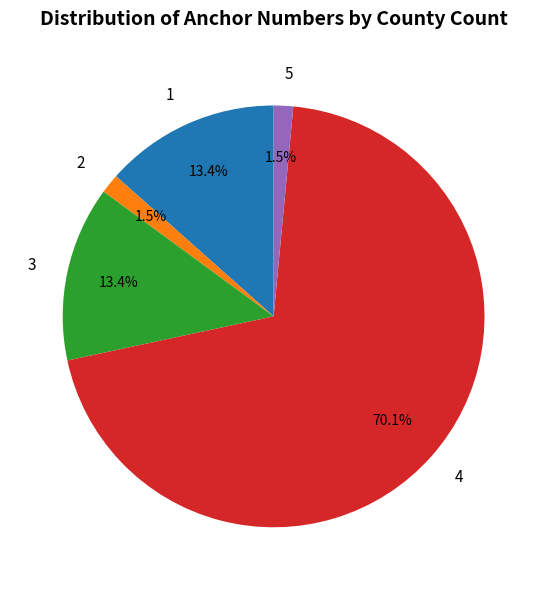

Count the number of slices in the pie.

5